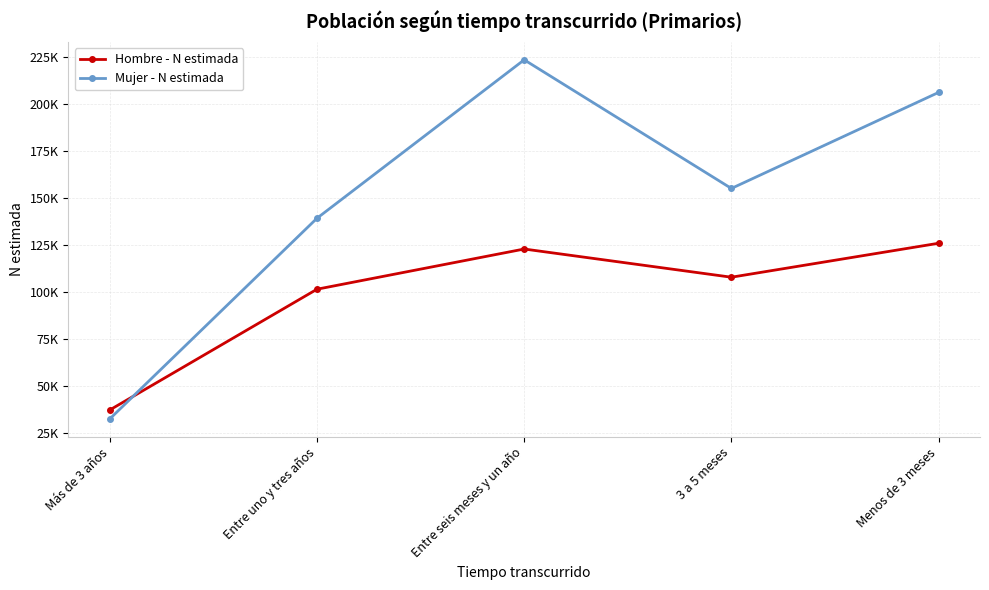

What are all the series names shown in the legend?

Hombre - N estimada, Mujer - N estimada